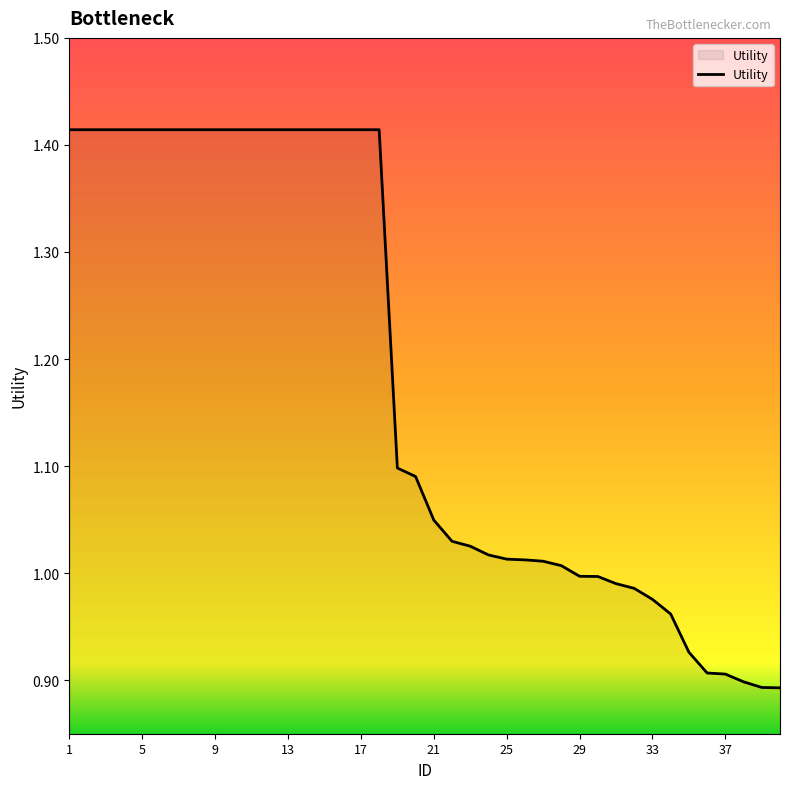

What is the difference between the maximum and minimum values?

0.5